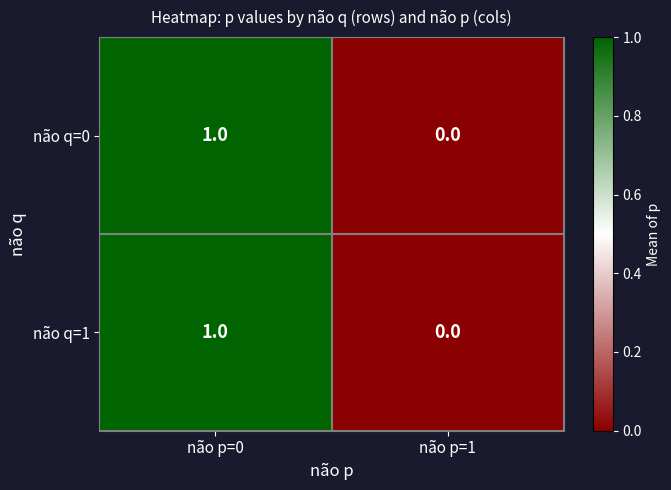

Rank the categories by não q=0 value from lowest to highest.

não p=1, não p=0